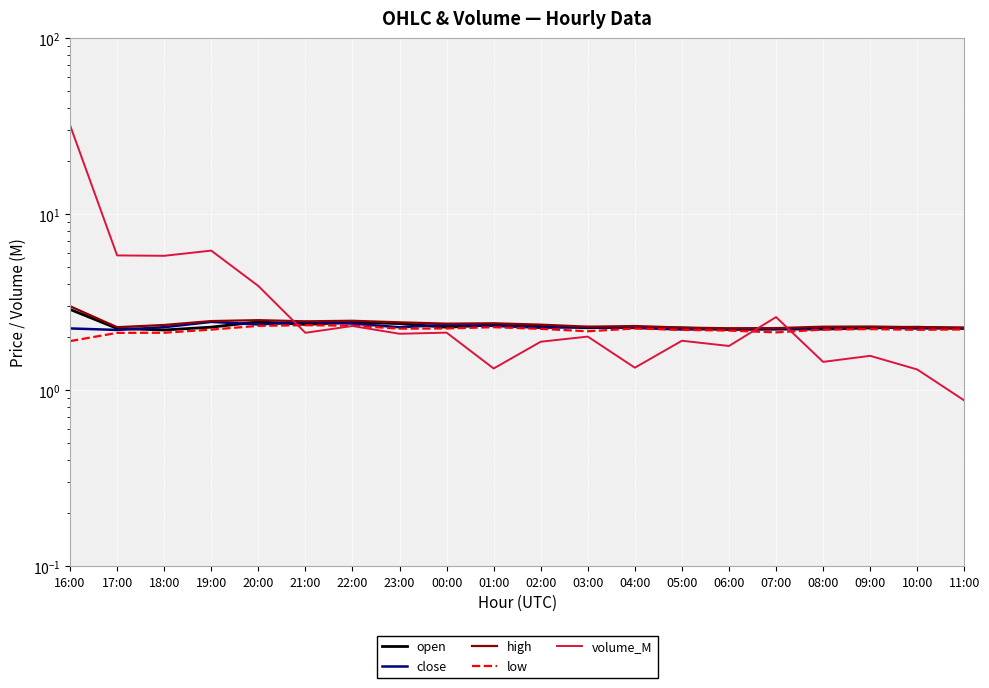

What is the sum of the low values at 21:00 and 05:00?

4.5